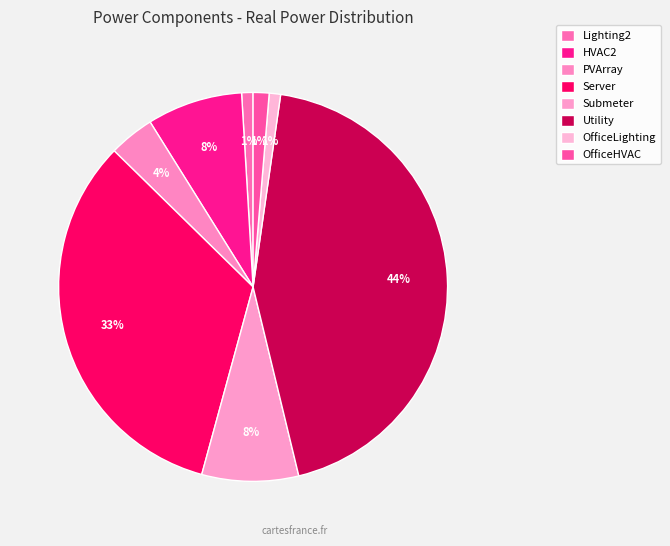

What percentage is the Server slice, to the nearest percent?

33%